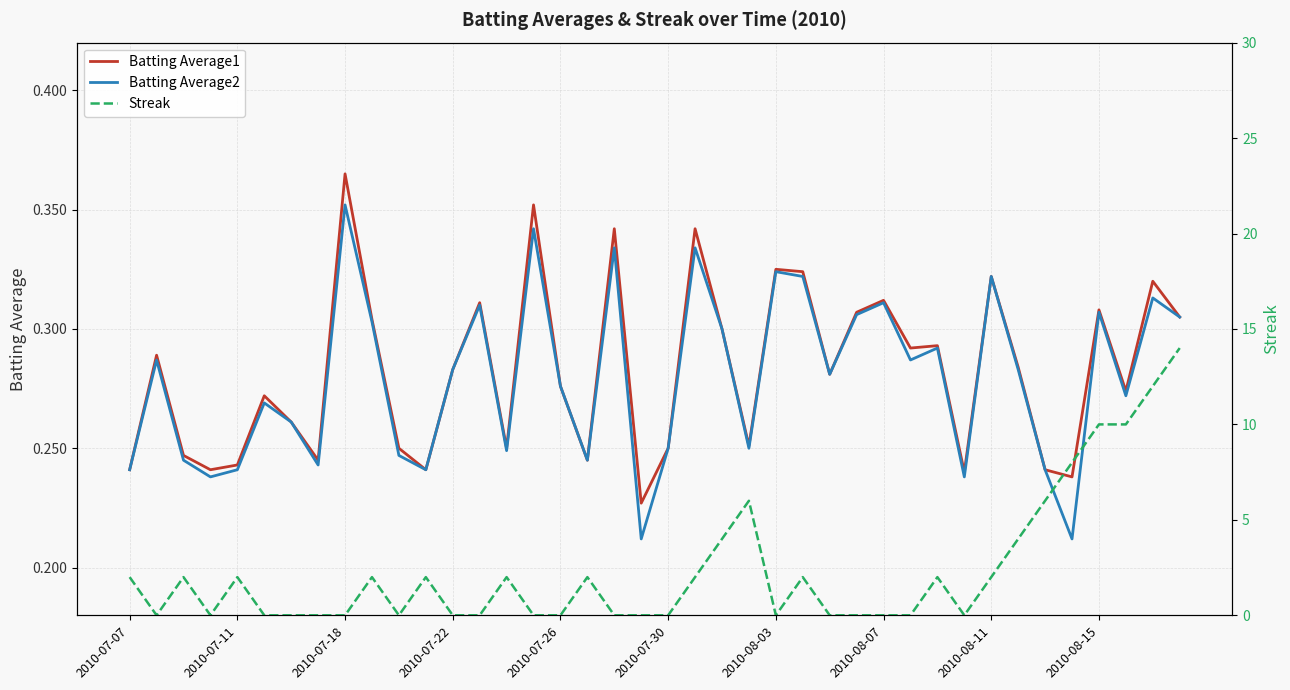

What is the difference between the maximum and second lowest values in the Batting Average2 series?

0.1